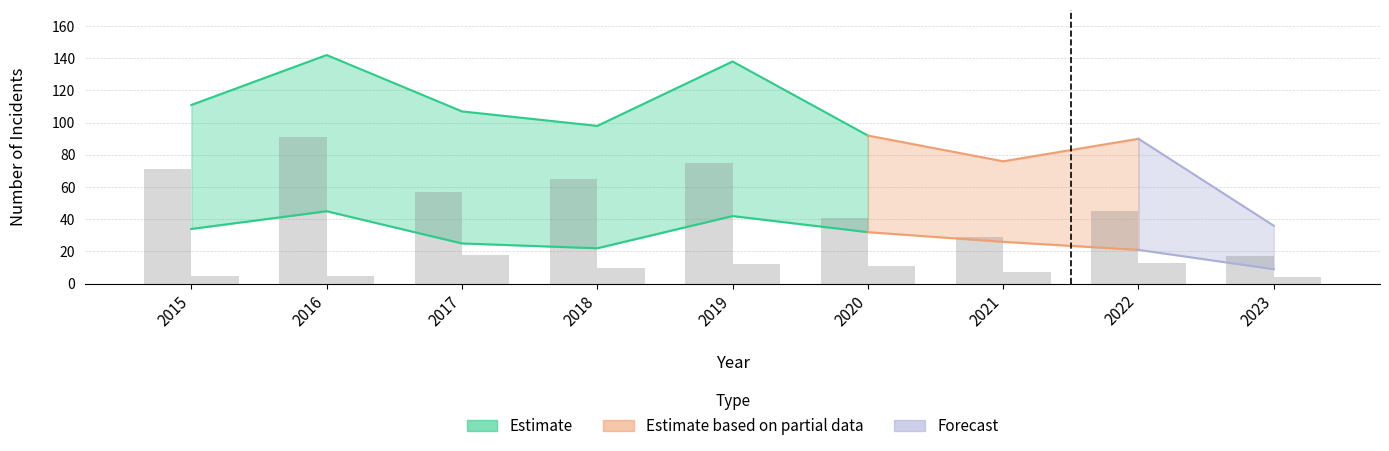

The Aggravated Assault series shows 2 at 2023. True or false?

False